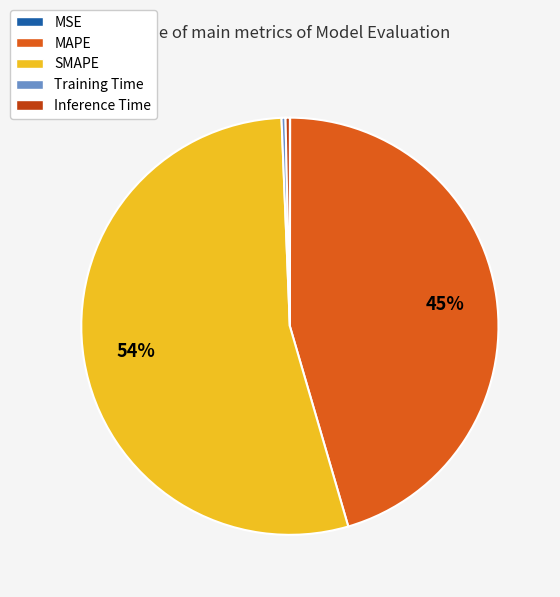

True or false: MAPE accounts for 45% of the total.

True